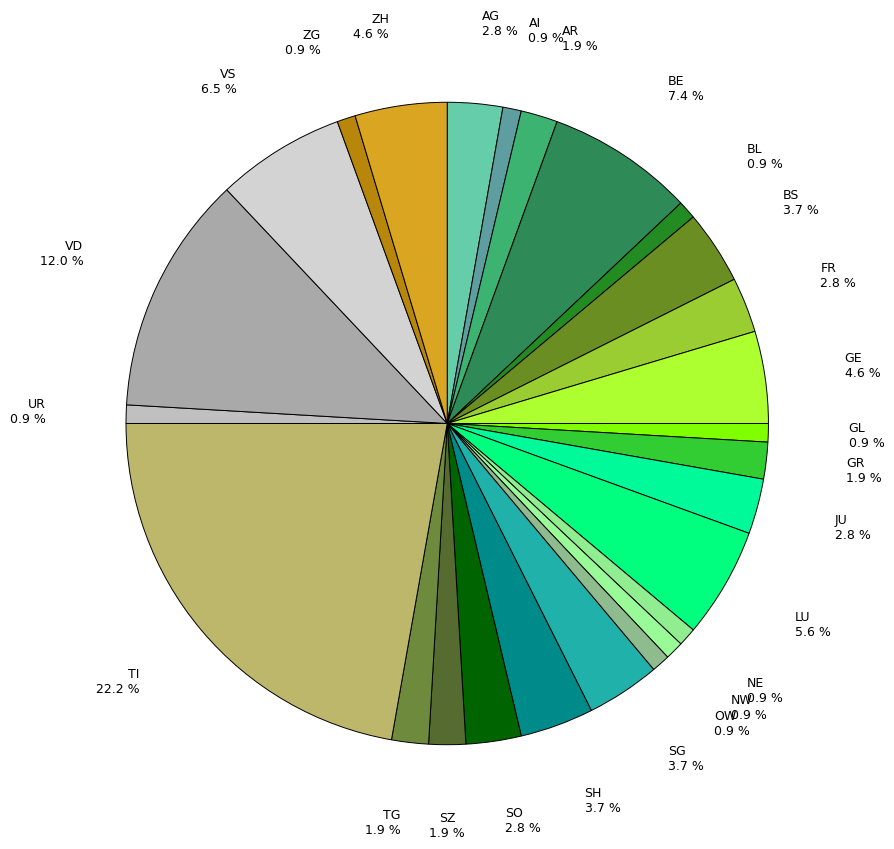

True or false: TI accounts for 16% of the total.

False